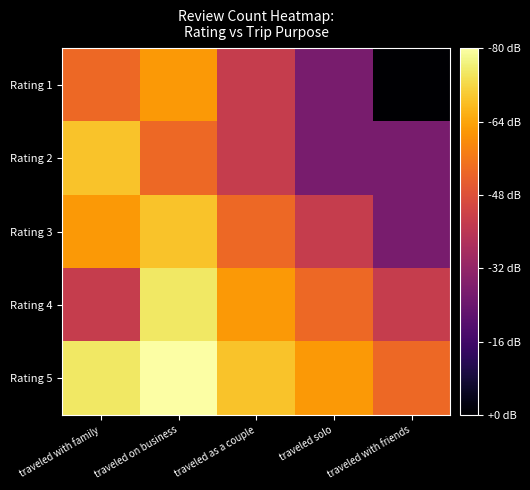

Reading right to left, extract all data points from this chart.

Rating 1: traveled with friends=0.0	traveled solo=3.0	traveled as a couple=4.8	traveled on business=7.0	traveled with family=6.0
Rating 2: traveled with friends=3.0	traveled solo=3.0	traveled as a couple=4.8	traveled on business=6.0	traveled with family=7.8
Rating 3: traveled with friends=3.0	traveled solo=4.8	traveled as a couple=6.0	traveled on business=7.8	traveled with family=7.0
Rating 4: traveled with friends=4.8	traveled solo=6.0	traveled as a couple=7.0	traveled on business=8.5	traveled with family=4.8
Rating 5: traveled with friends=6.0	traveled solo=7.0	traveled as a couple=7.8	traveled on business=9.0	traveled with family=8.5